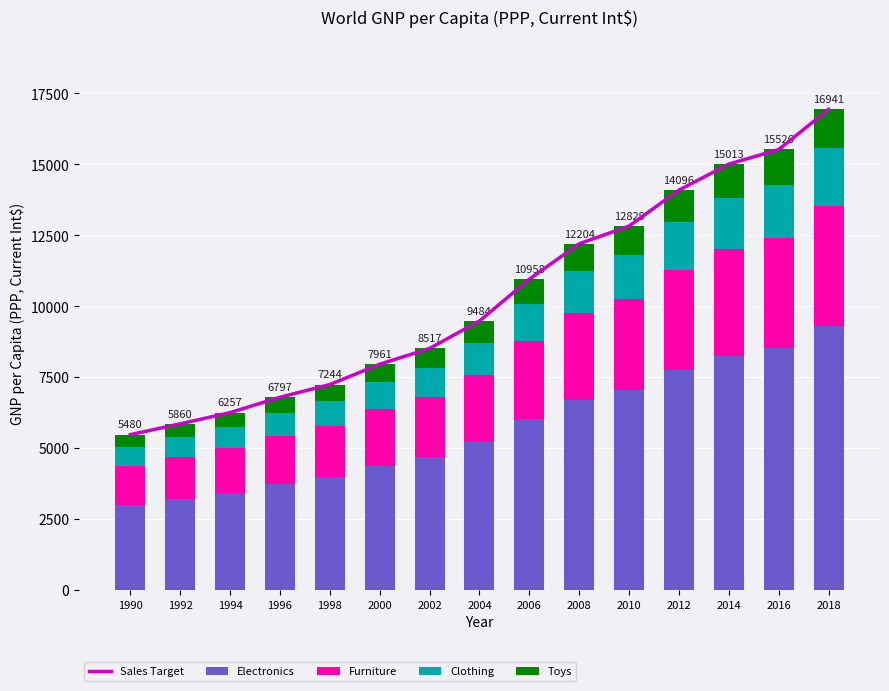

Which series has the widest spread of values?

Sales Target